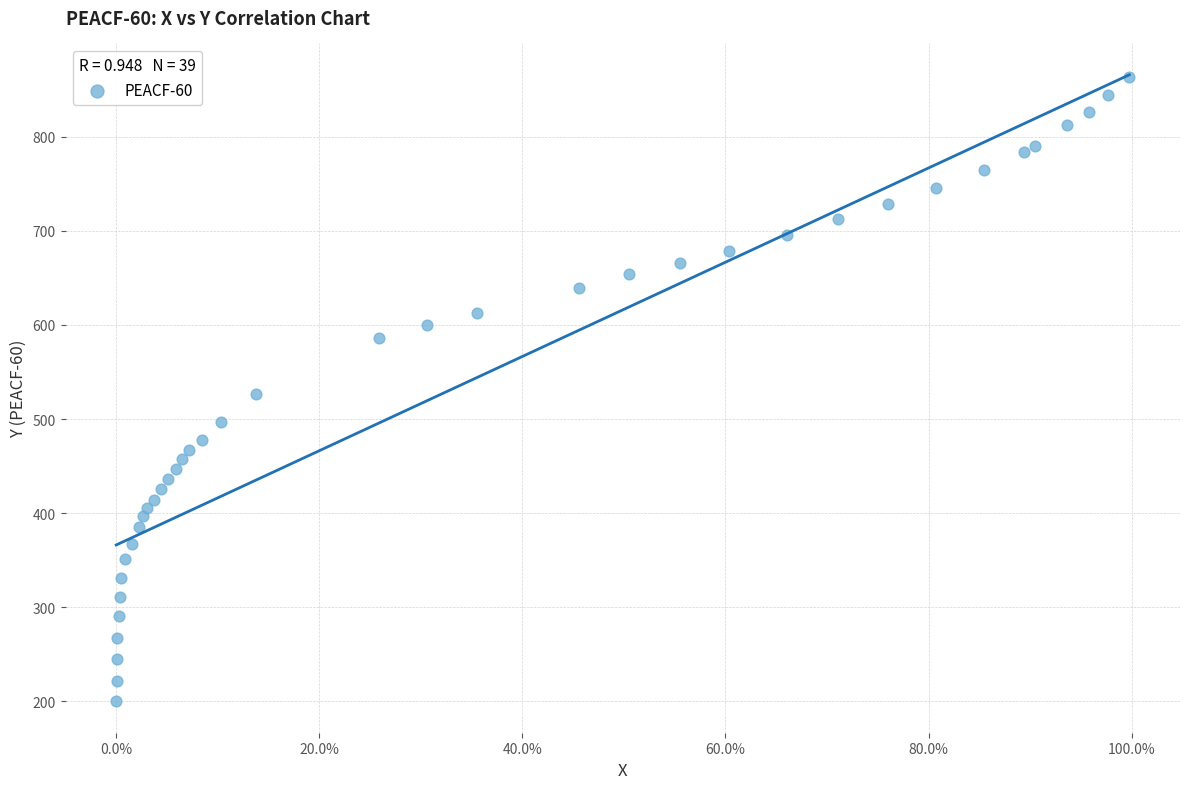

What is the range of Y values (max minus min)?

664.0